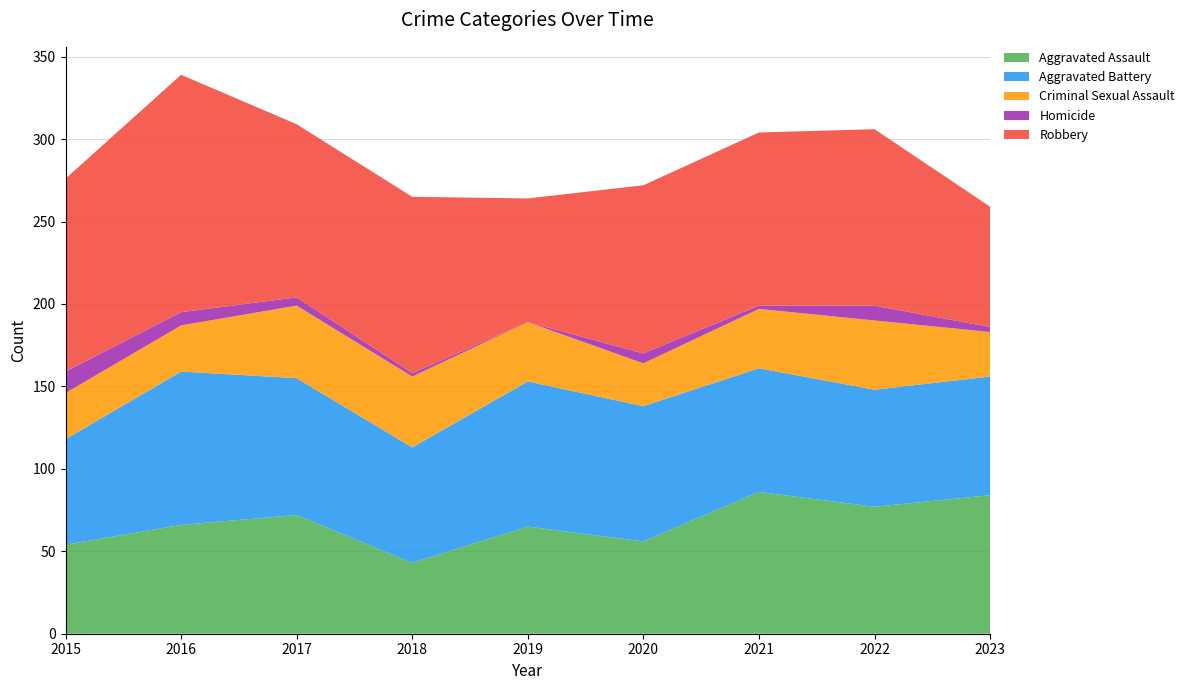

Reading left to right, extract all data points from this chart.

Aggravated Assault: 2015=54	2016=66	2017=72	2018=43	2019=65	2020=56	2021=86	2022=77	2023=84
Aggravated Battery: 2015=64	2016=93	2017=83	2018=70	2019=88	2020=82	2021=75	2022=71	2023=72
Criminal Sexual Assault: 2015=28	2016=28	2017=44	2018=43	2019=36	2020=26	2021=36	2022=42	2023=27
Homicide: 2015=13	2016=8	2017=5	2018=2	2019=0	2020=6	2021=2	2022=9	2023=3
Robbery: 2015=117	2016=144	2017=105	2018=107	2019=75	2020=102	2021=105	2022=107	2023=73